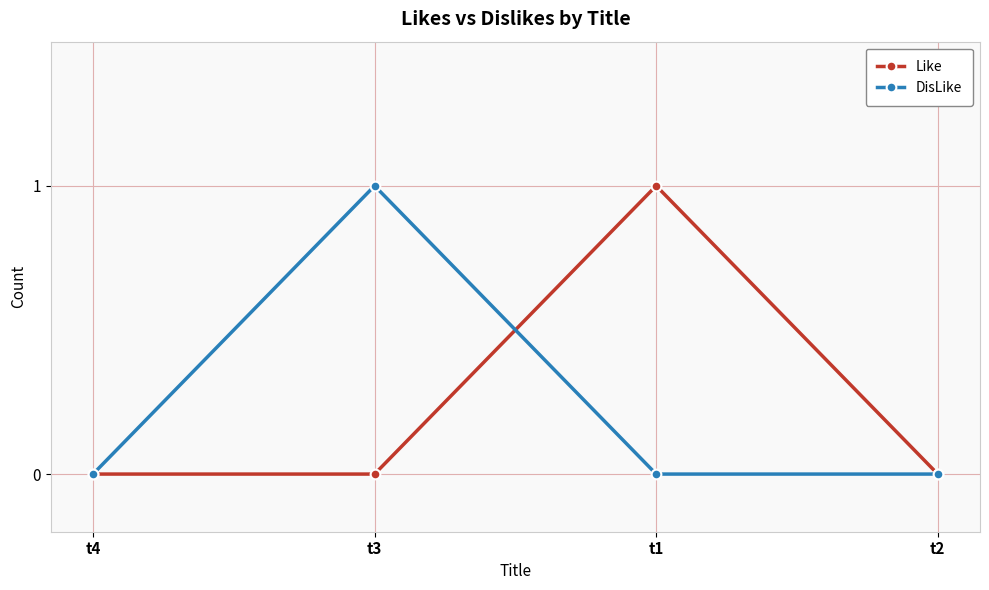

How many lines are shown in the chart?

2